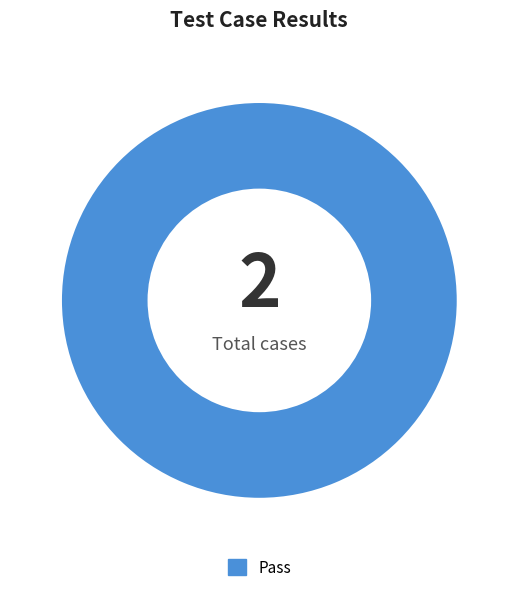

What is the majority slice?

Pass